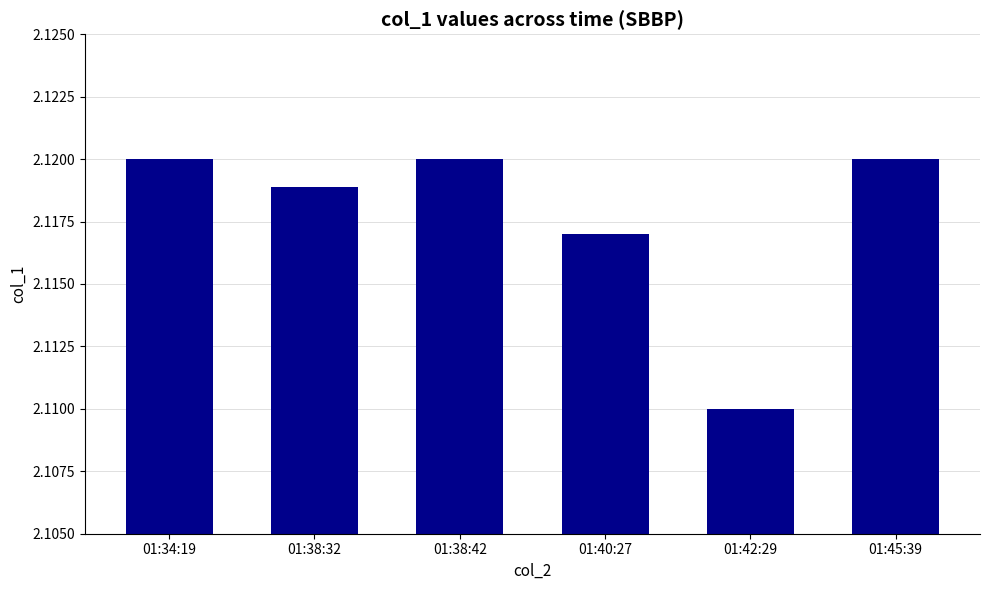

How many distinct data groups are displayed?

1